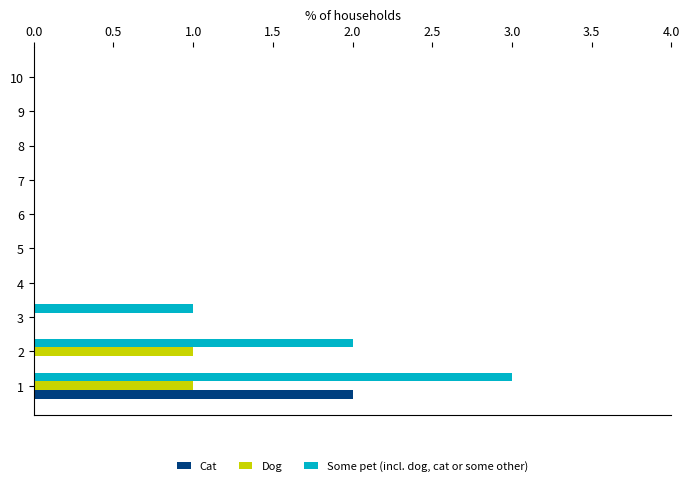

Which series has the largest total across all categories?

Some pet (incl. dog, cat or some other)